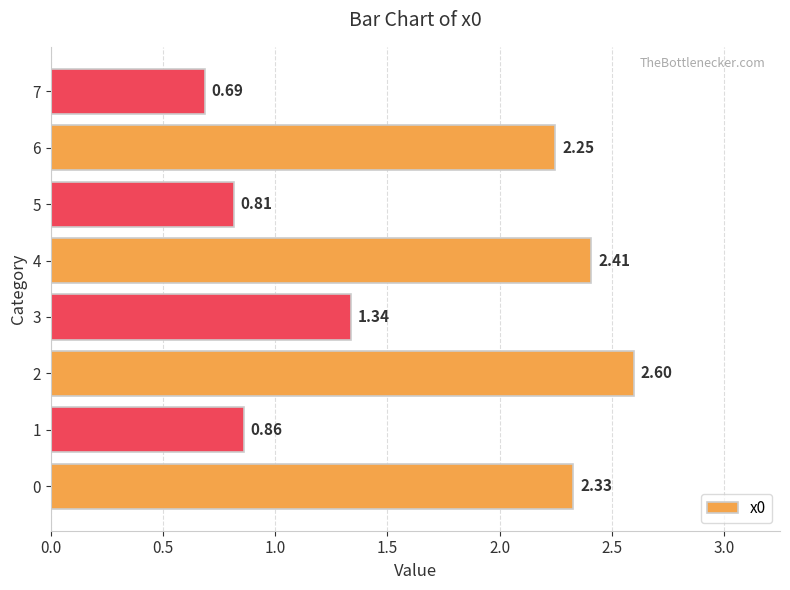

What is the average value?

1.7